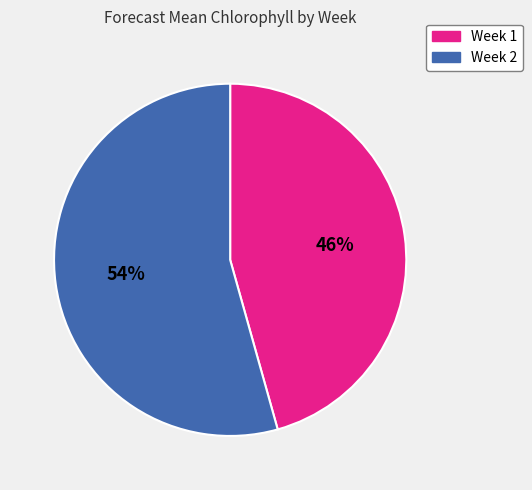

Does any single category account for the majority?

Yes